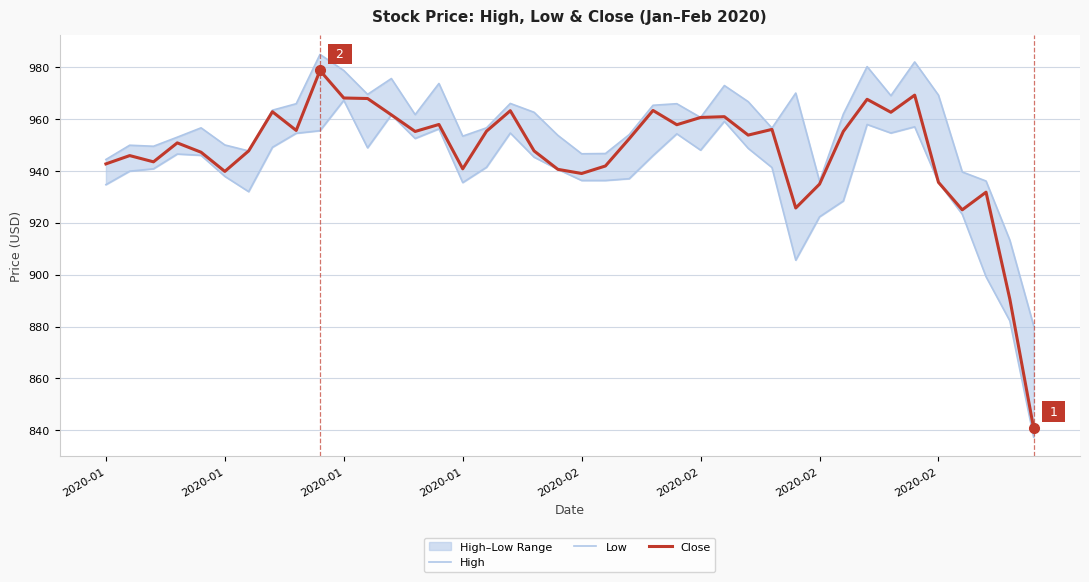

Which has a higher value, 11 or 30?

11